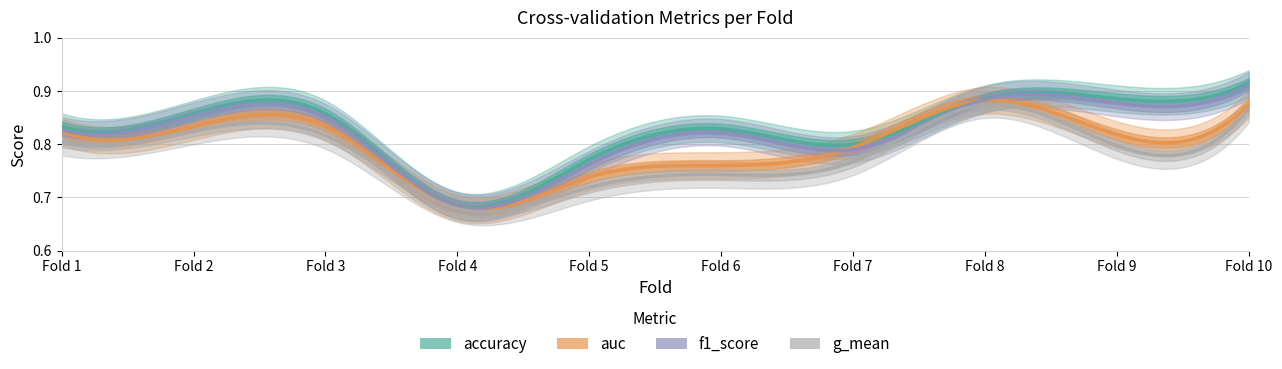

Rank the series at 3 from lowest to highest value.

g_mean, auc, f1_score, accuracy